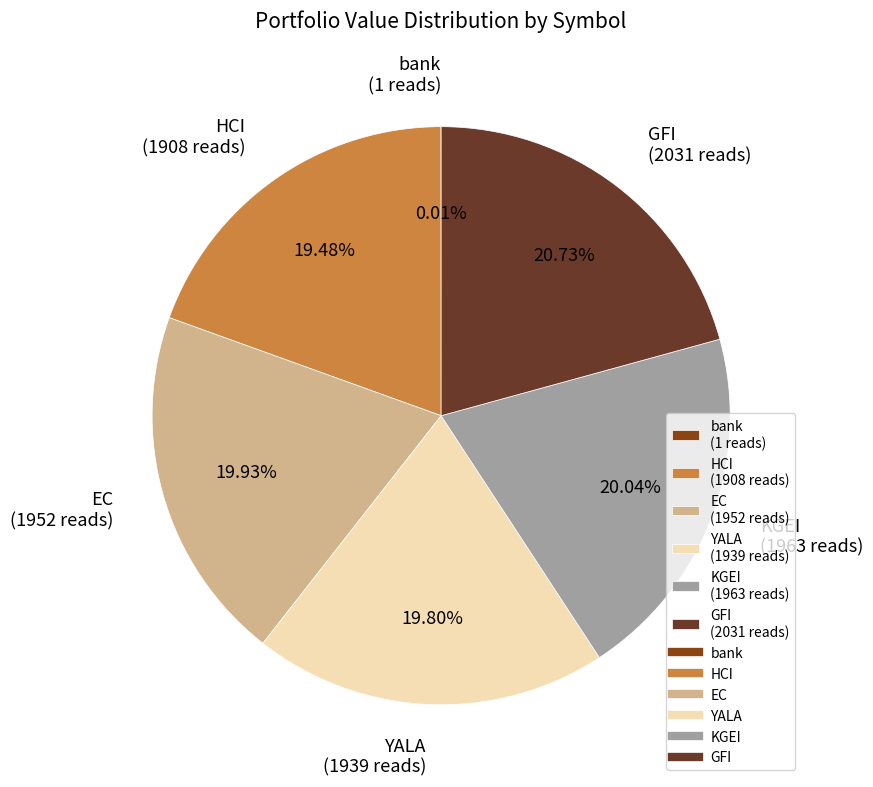

What percentage do KGEI and EC together represent?

40.0%